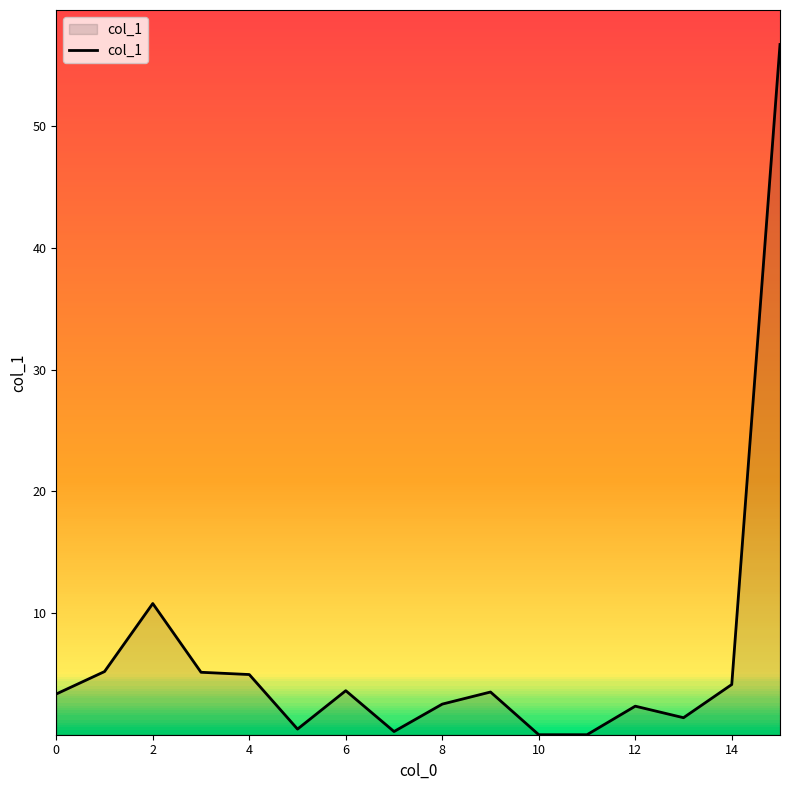

Does the chart have visible grid lines?

No